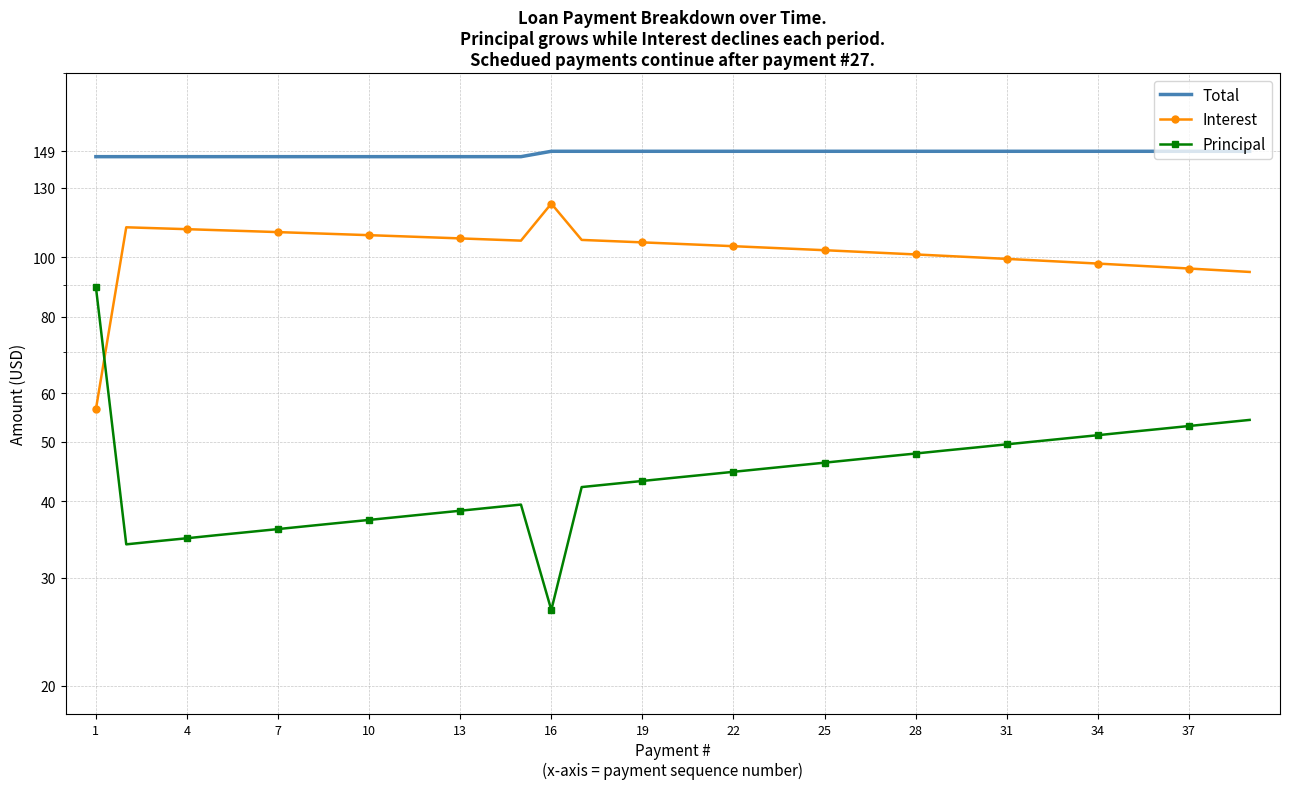

List the series in order of their overall mean, highest first.

Total, Interest, Principal